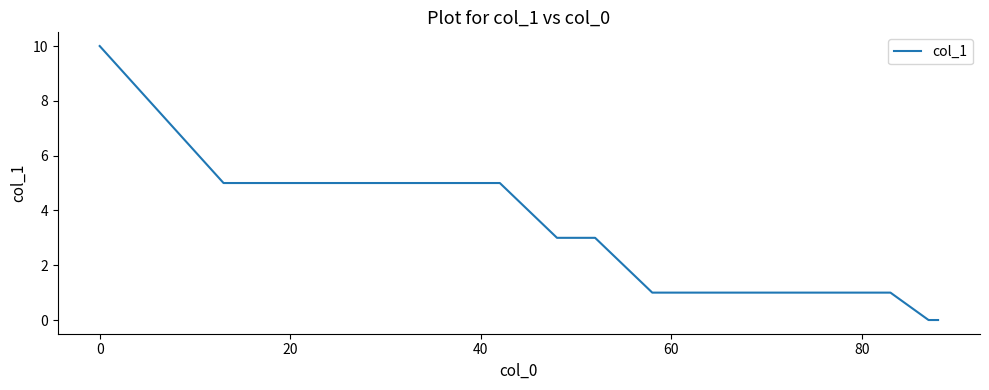

Is this an area chart (filled region under the line)?

No